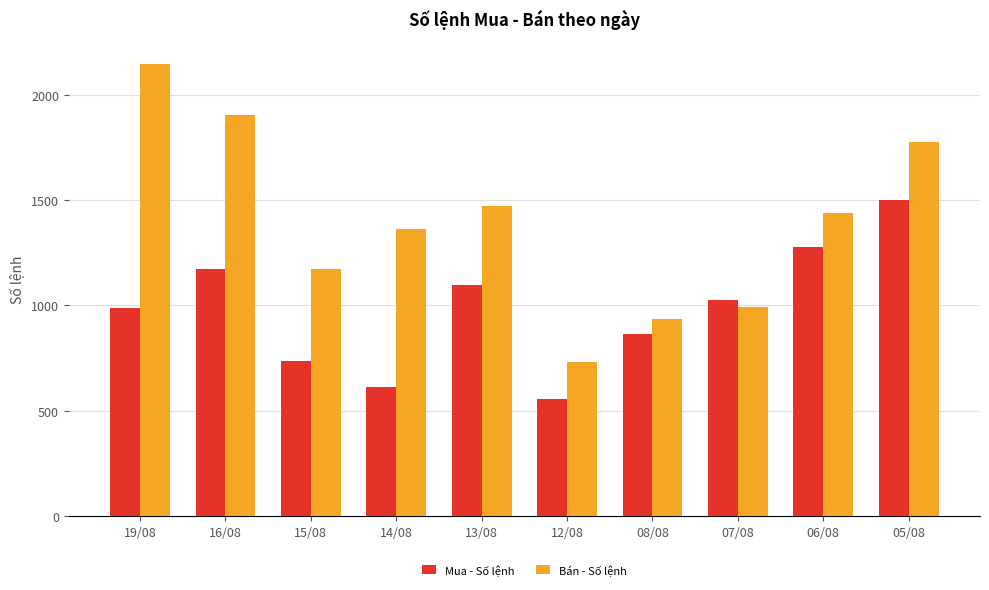

How many values in the Mua - Số lệnh series are below 1028?

5